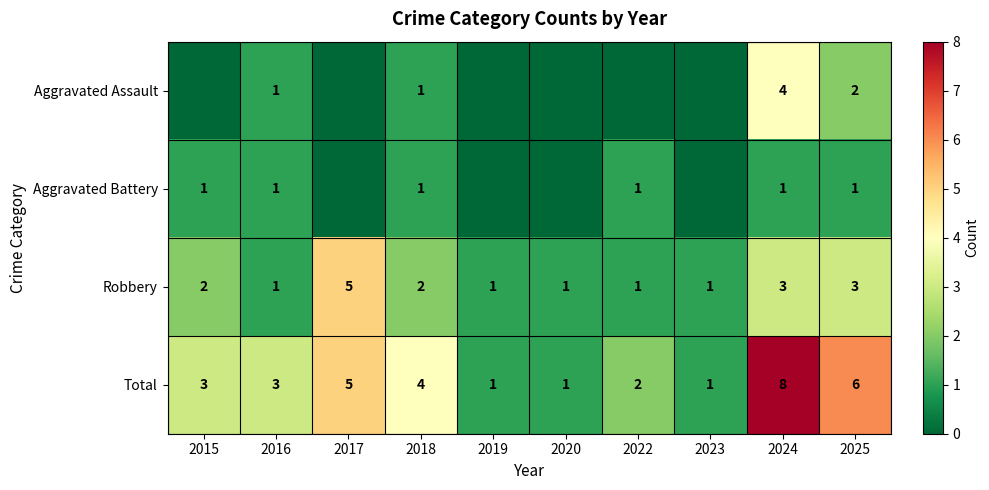

Count the number of categories in the chart.

10